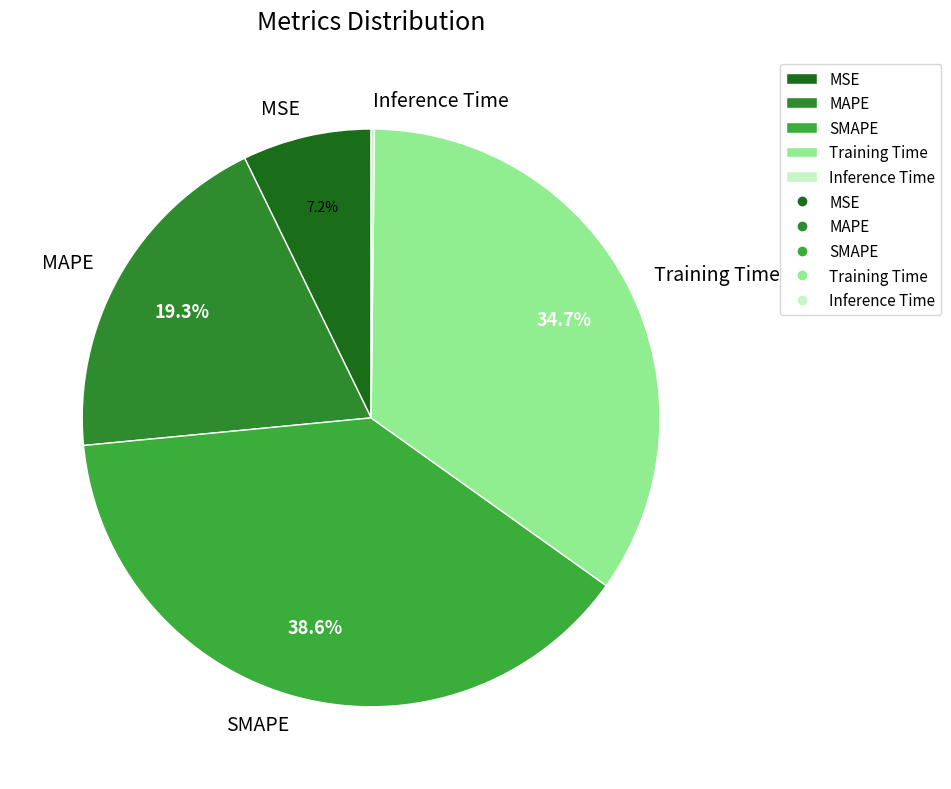

The MSE slice represents 15% of the pie. True or false?

False